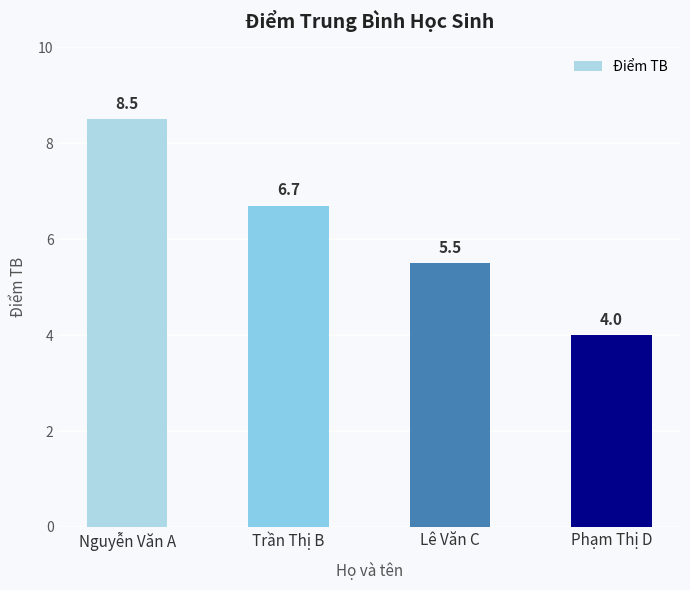

What is the change in value from Nguyễn Văn A to Lê Văn C?

-3.0